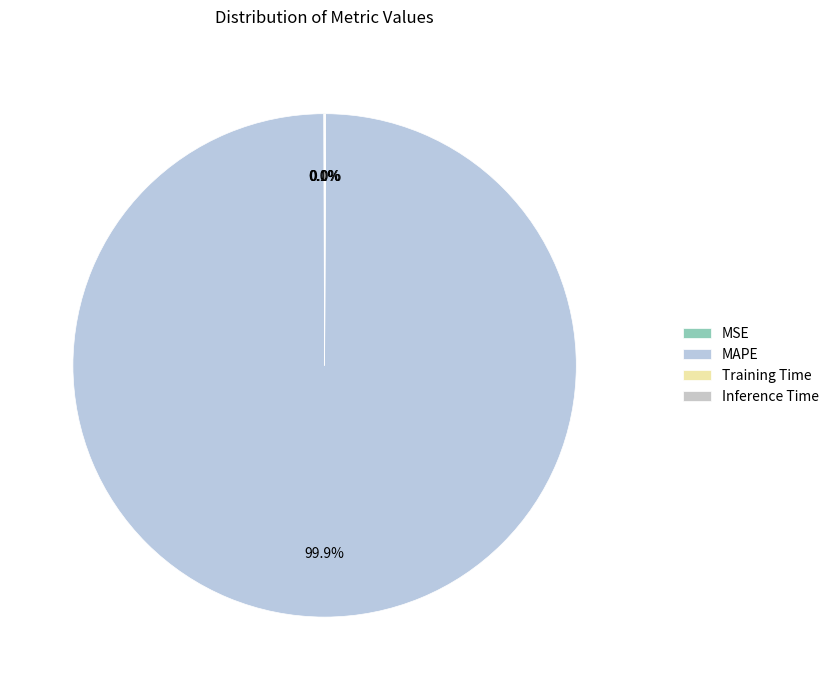

What percentage is the MAPE slice, to the nearest percent?

100%